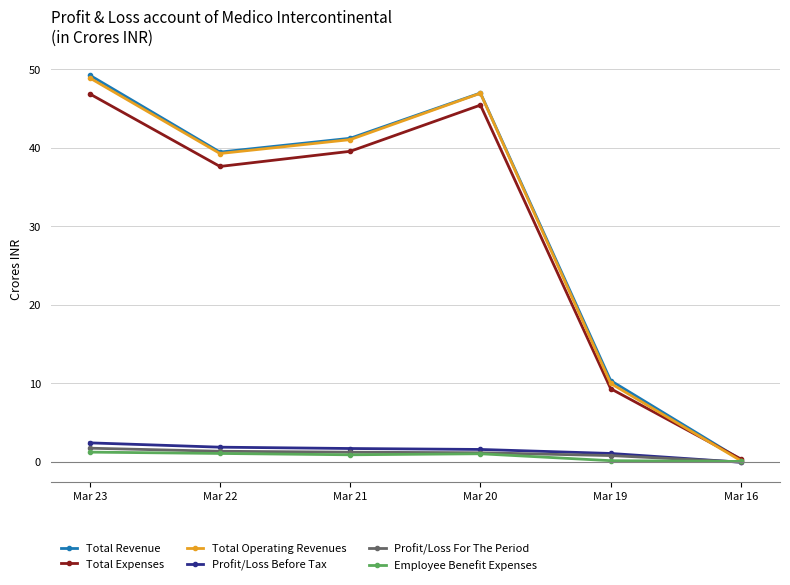

How many distinct data groups are displayed?

6